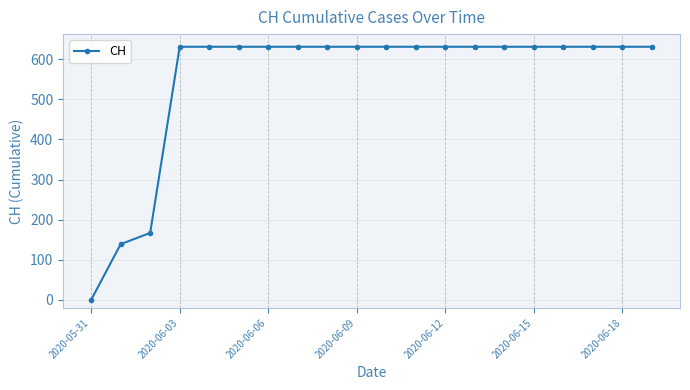

What is the sum of all values?

11033